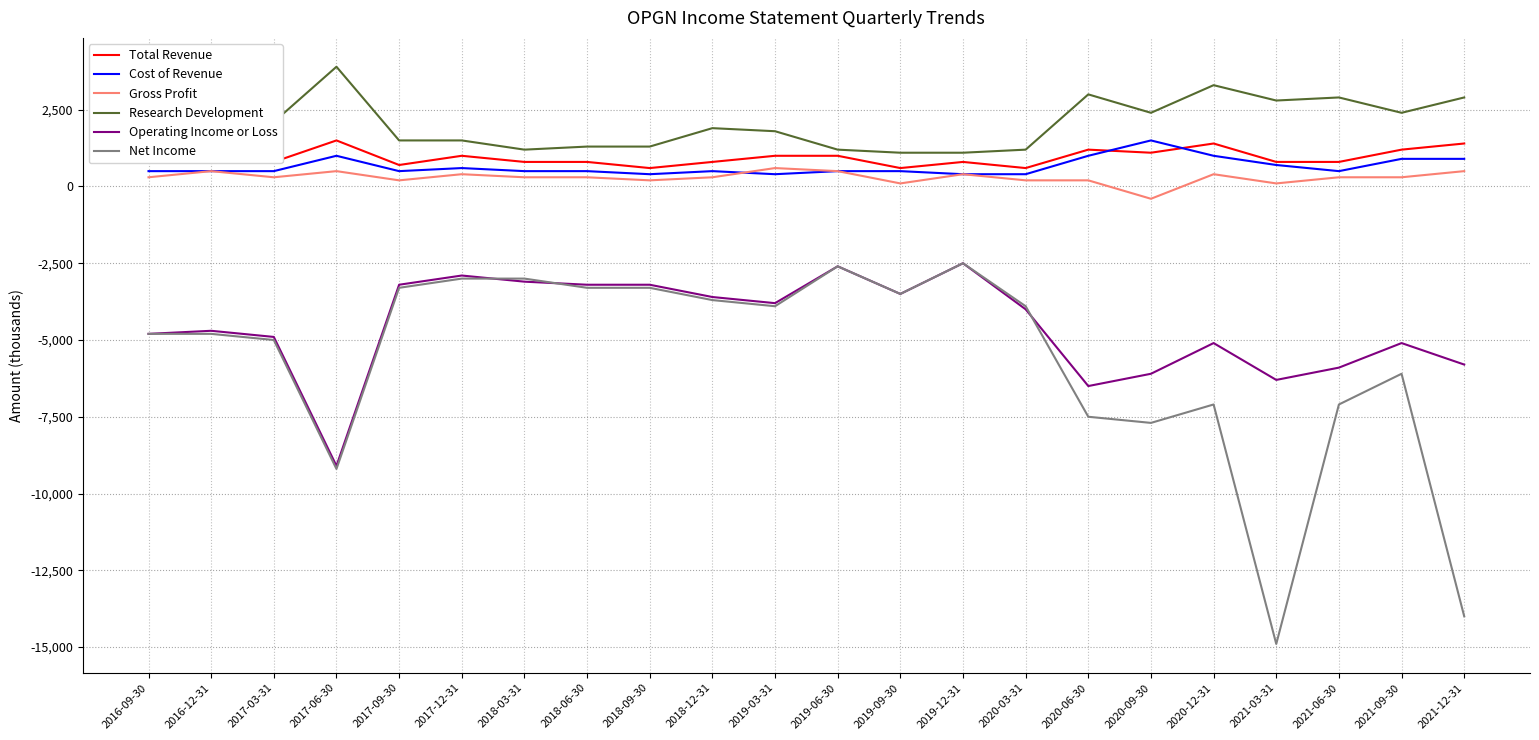

What is the minimum value for Gross Profit?

-400